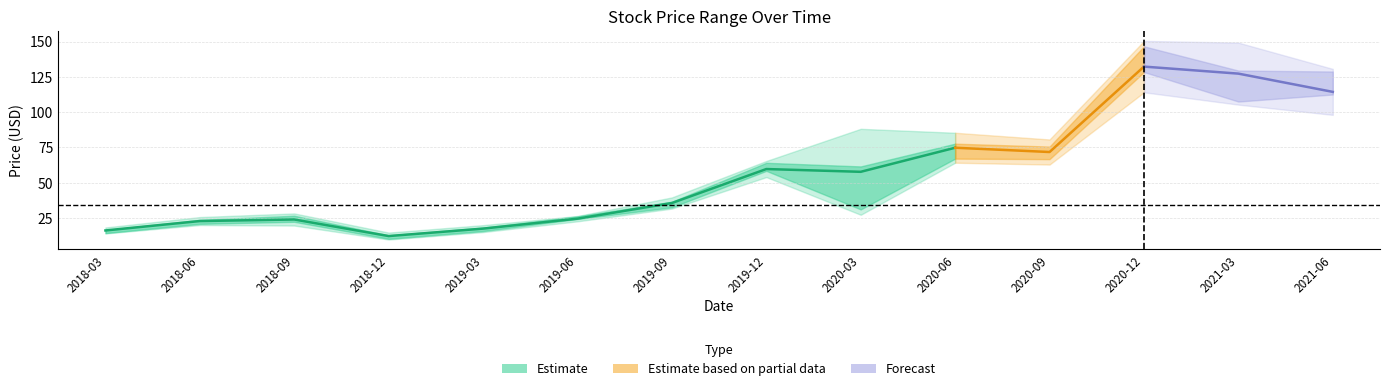

How many lines are shown in the chart?

4